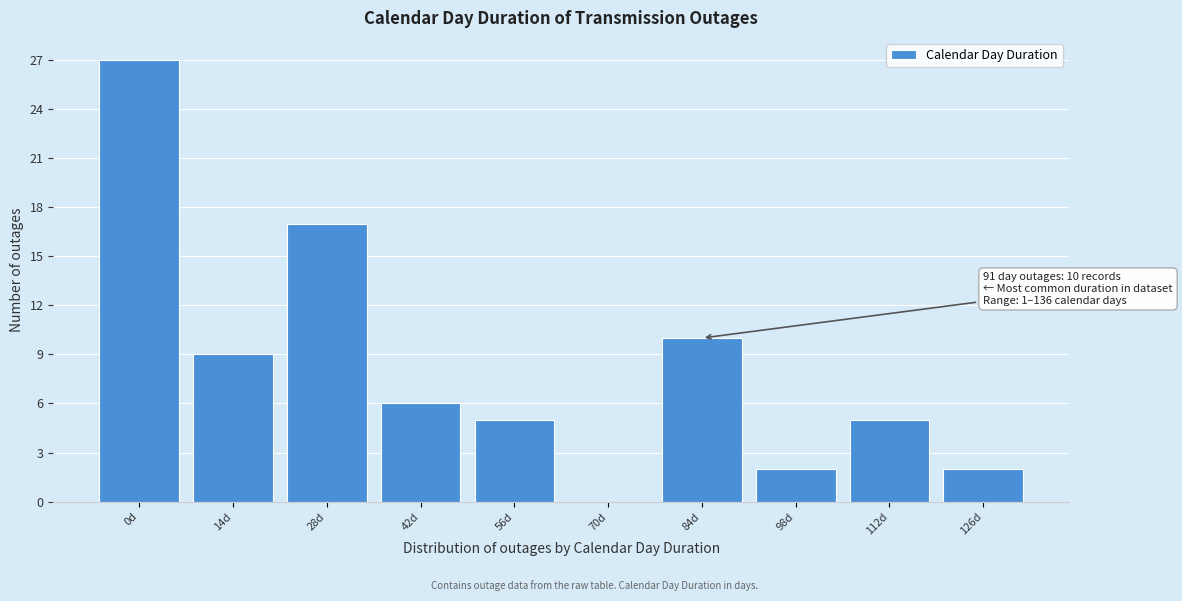

Reading left to right, what are all the values shown in this chart?

0d=27	14d=9	28d=17	42d=6	56d=5	70d=0	84d=10	98d=2	112d=5	126d=2